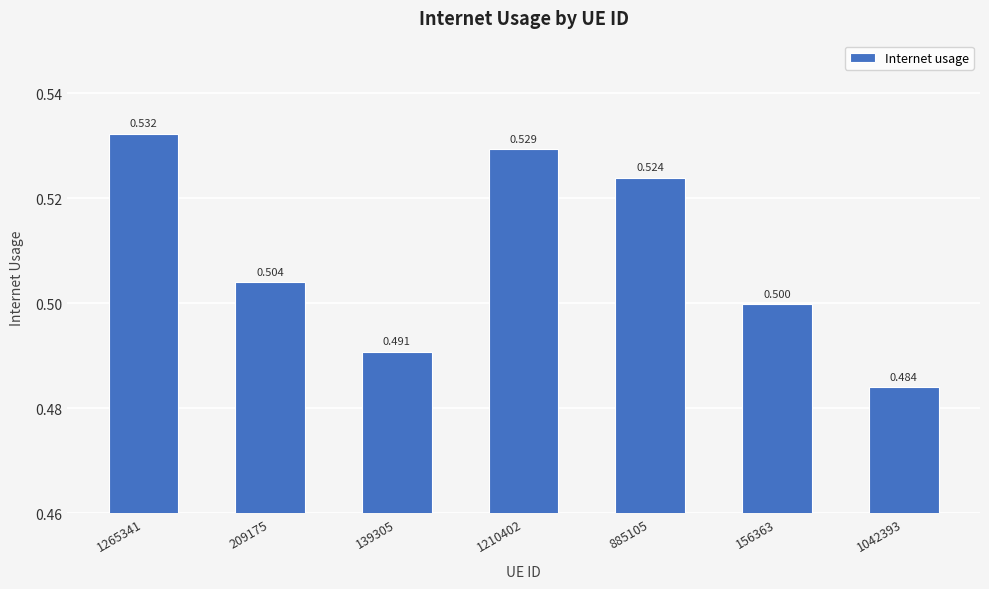

List the labels in order of value, smallest first.

1042393, 139305, 156363, 209175, 885105, 1210402, 1265341